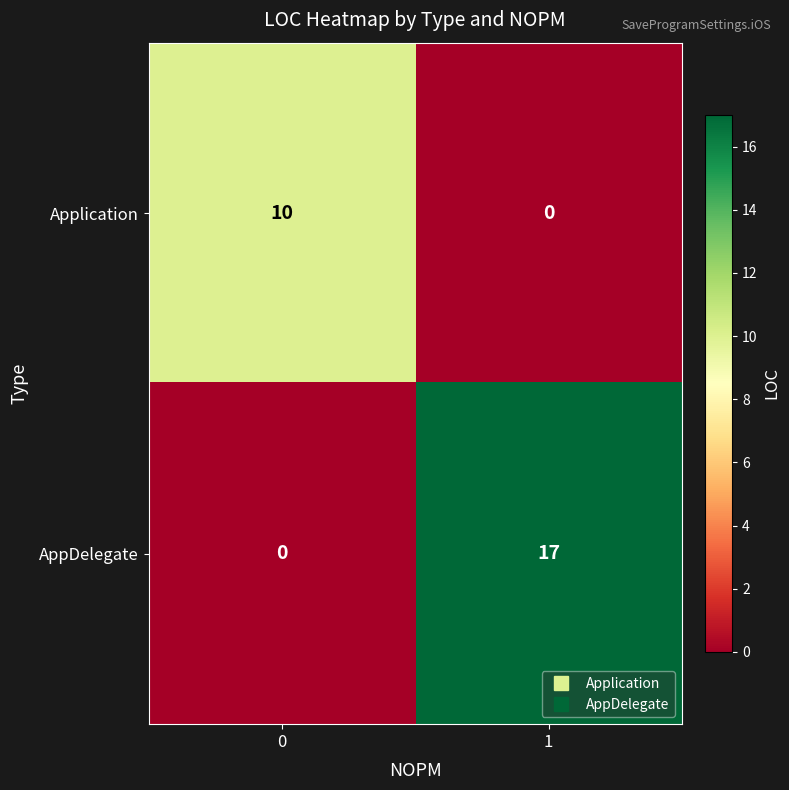

Reading left to right, what are all the values shown in this chart?

Application: 10	0
AppDelegate: 0	17